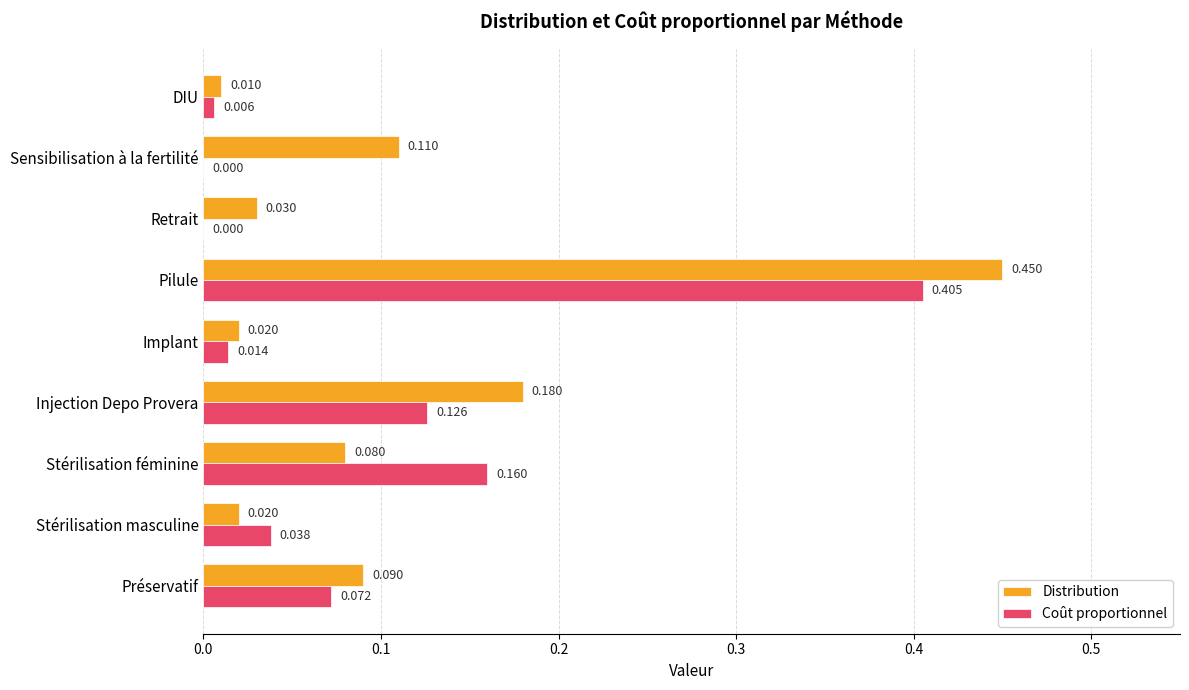

At which label is Distribution closest to 0?

DIU